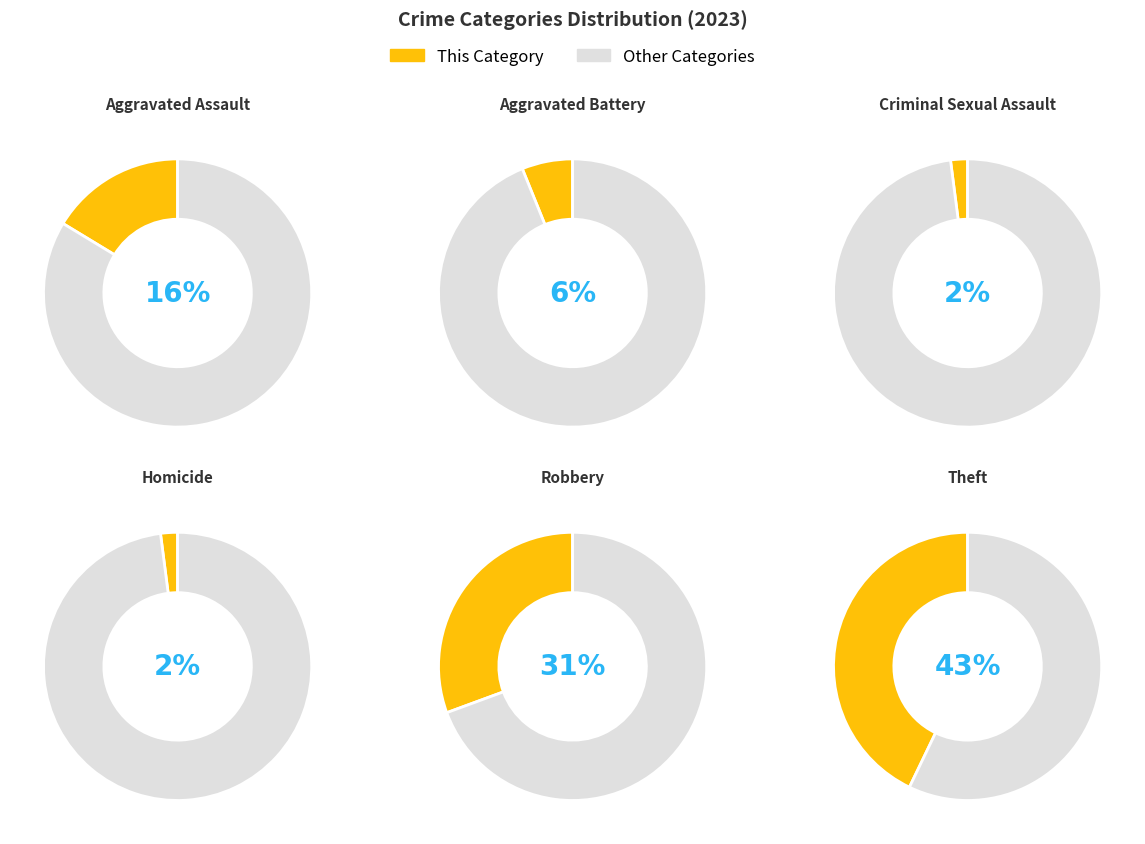

What percentage is NOT represented by Aggravated Battery?

93.9%